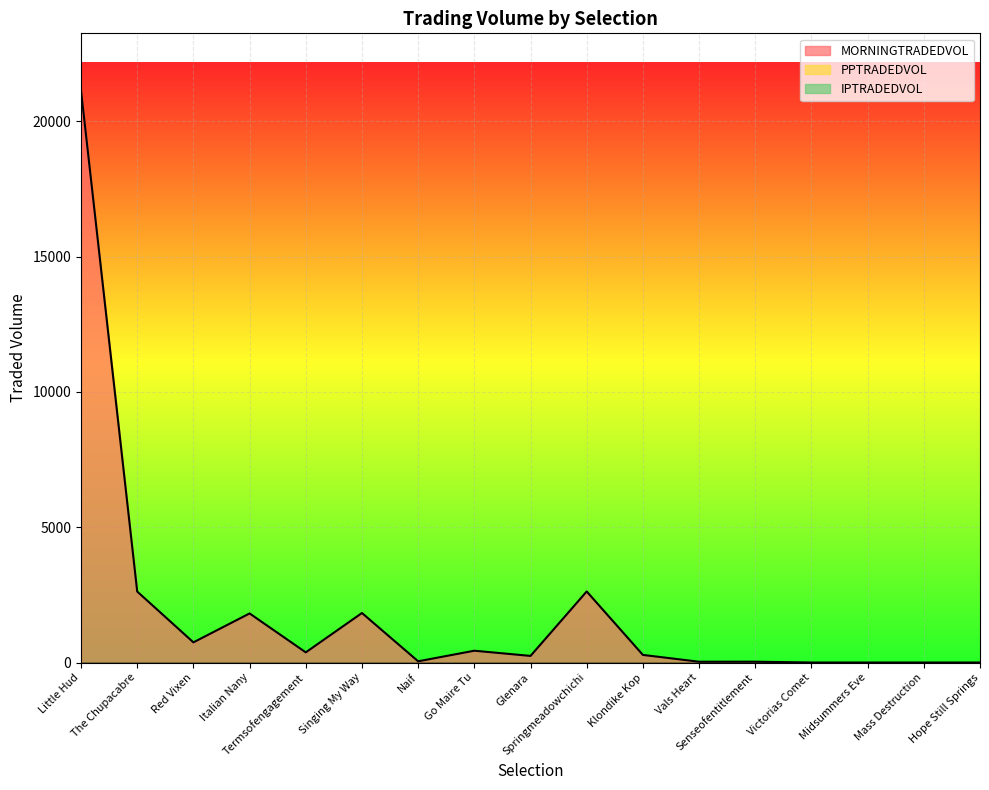

What position from the right is Glenara?

9